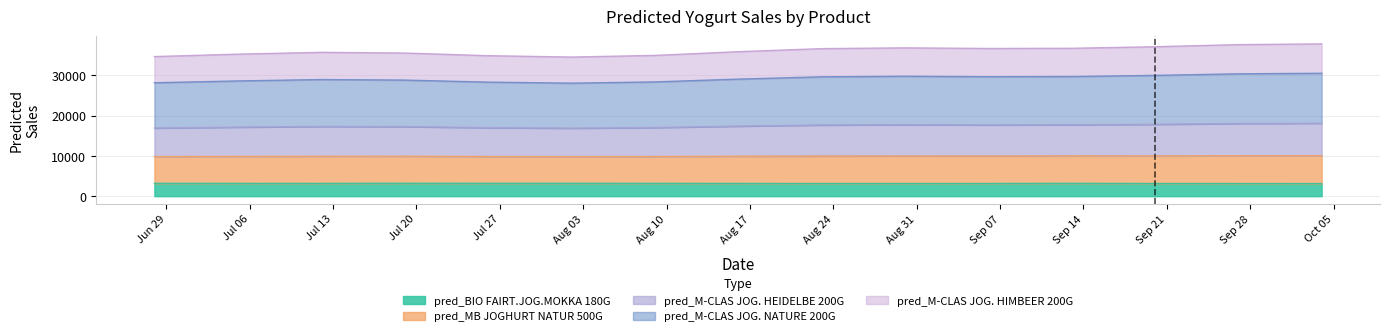

What is the highest value of the pred_BIO FAIRT.JOG.MOKKA 180G series?

3207.4